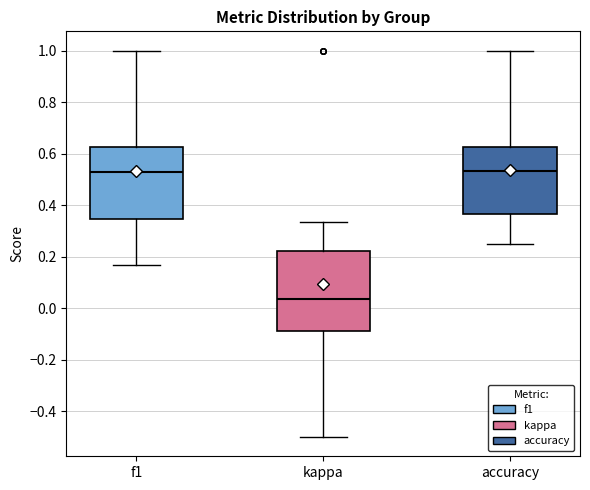

Which box's median line is the lowest?

kappa